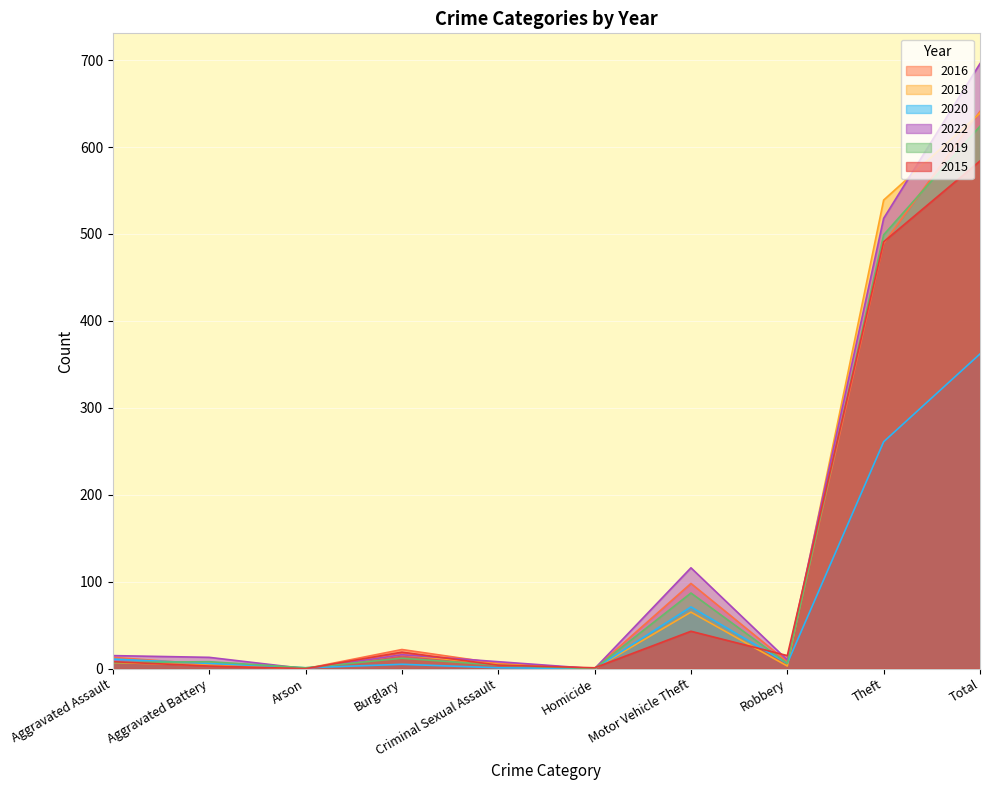

Rank the series at Burglary from highest to lowest value.

2016, 2015, 2018, 2022, 2019, 2020